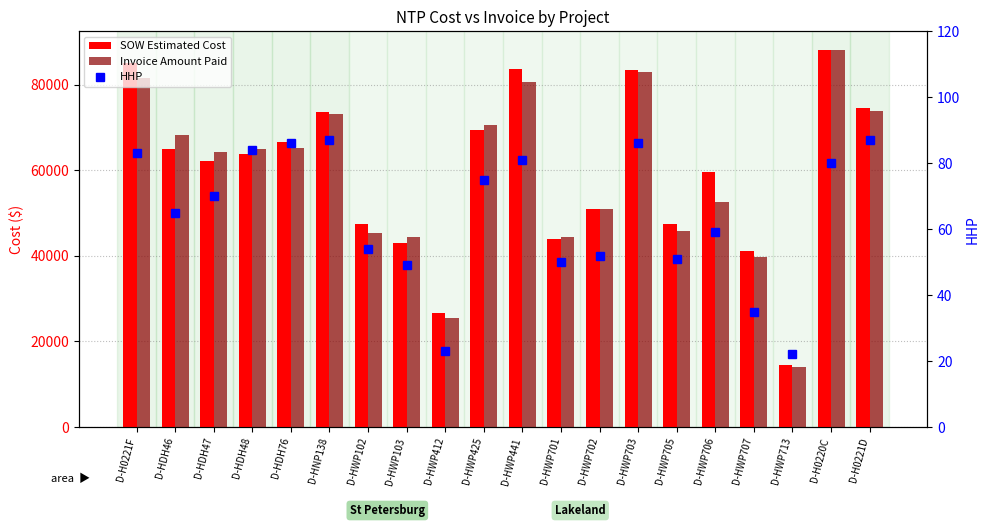

At how many categories does at least one series exceed 69415?

7